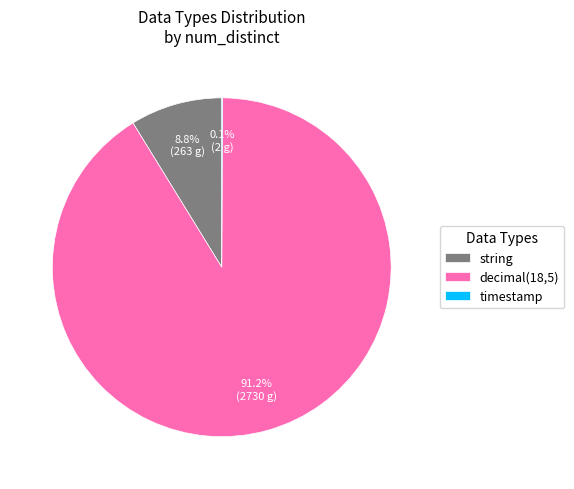

What is the largest slice in the pie chart?

decimal(18,5)